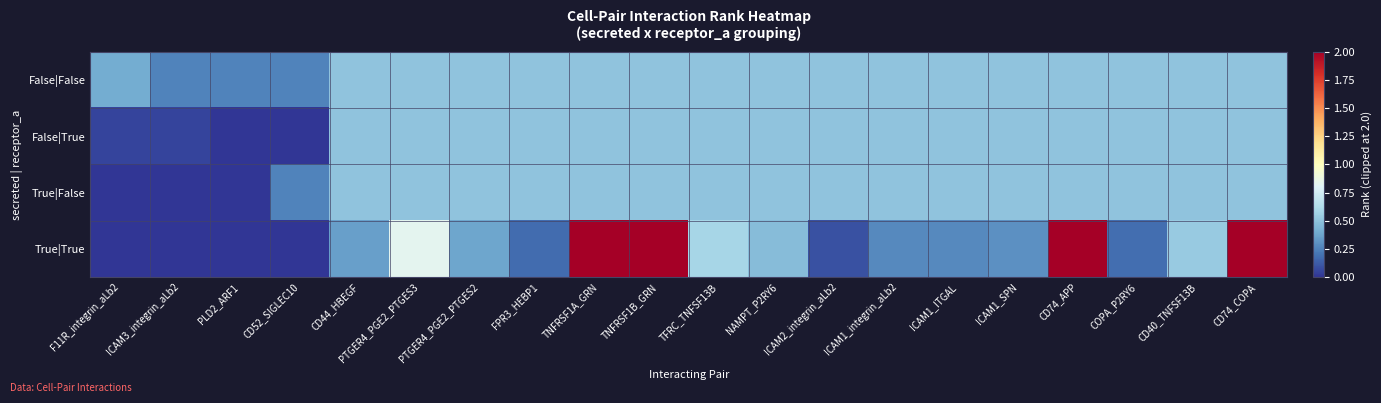

Which series changed the most between PTGER4_PGE2_PTGES3 and ICAM1_ITGAL?

True|True